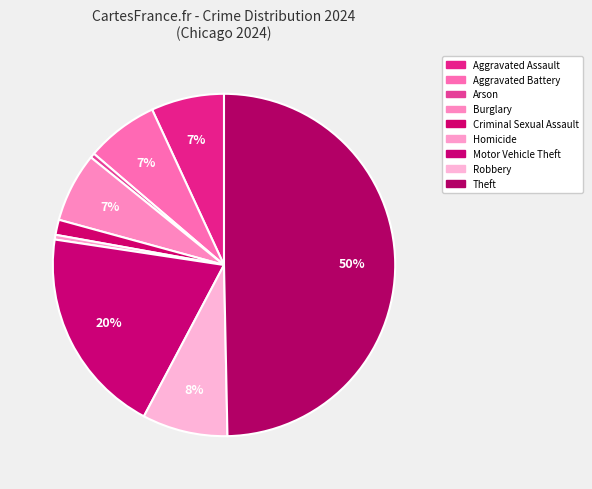

To the nearest percent, what is the difference between the Motor Vehicle Theft and Aggravated Assault slice percentages?

13%